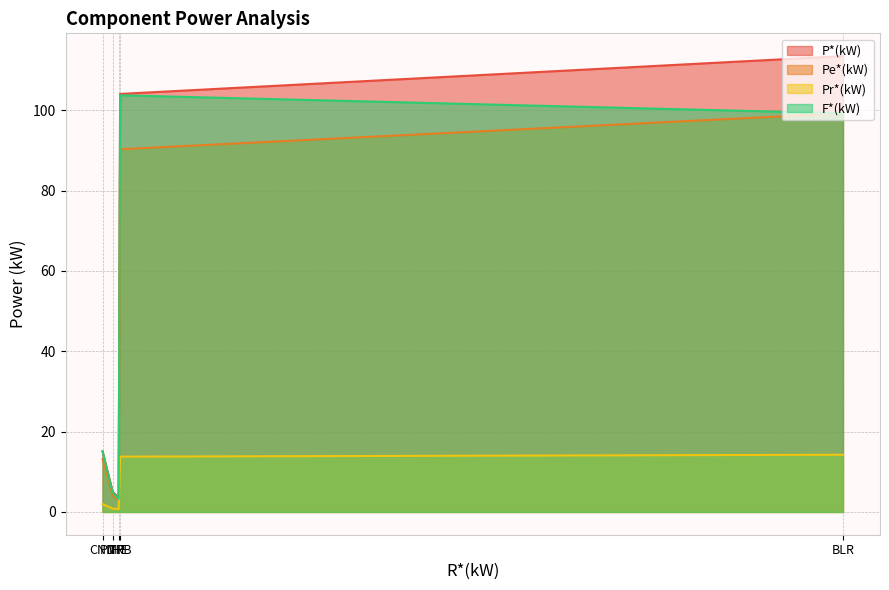

At which category does Pe*(kW) reach its first local valley?

IHE